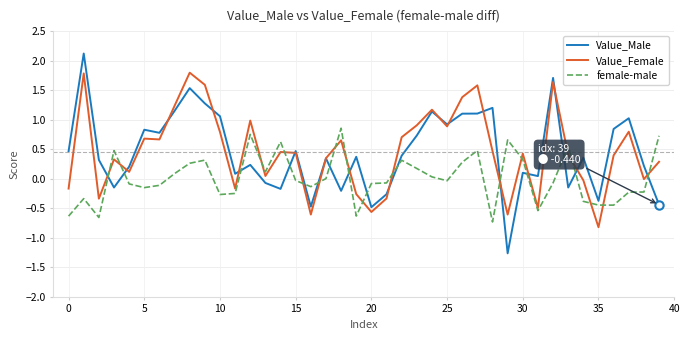

True or false: female-male and Value_Male intersect in this chart.

True